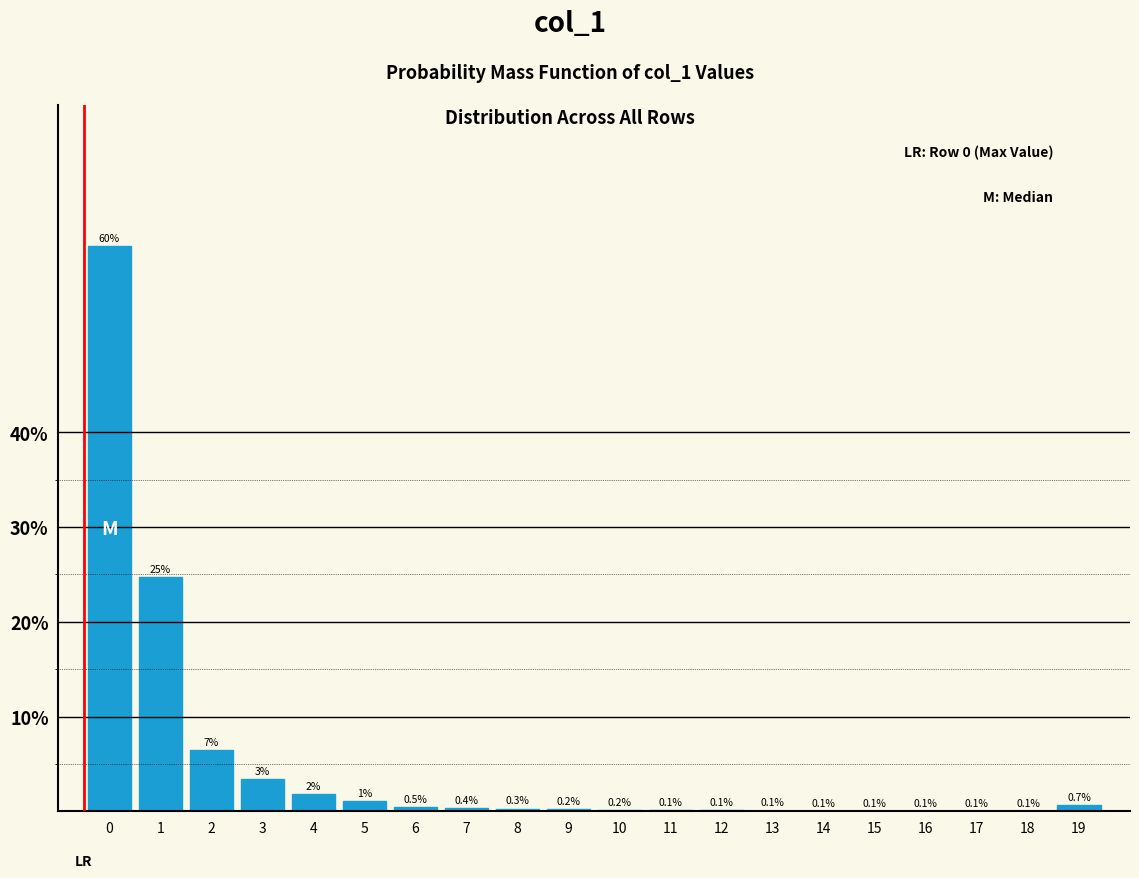

What is the maximum value shown in the chart?

59.6